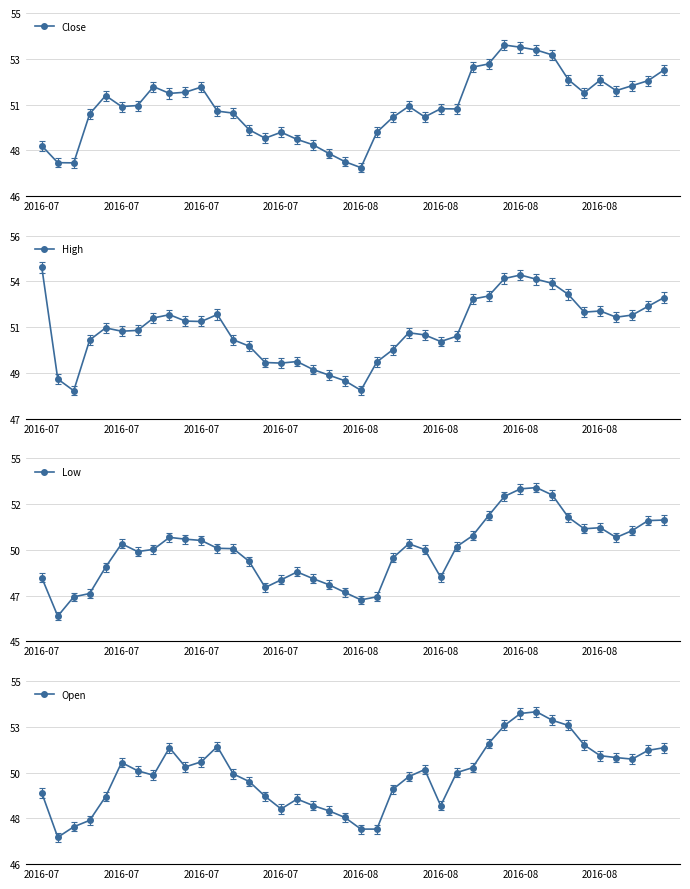

How many lines are shown in the chart?

4